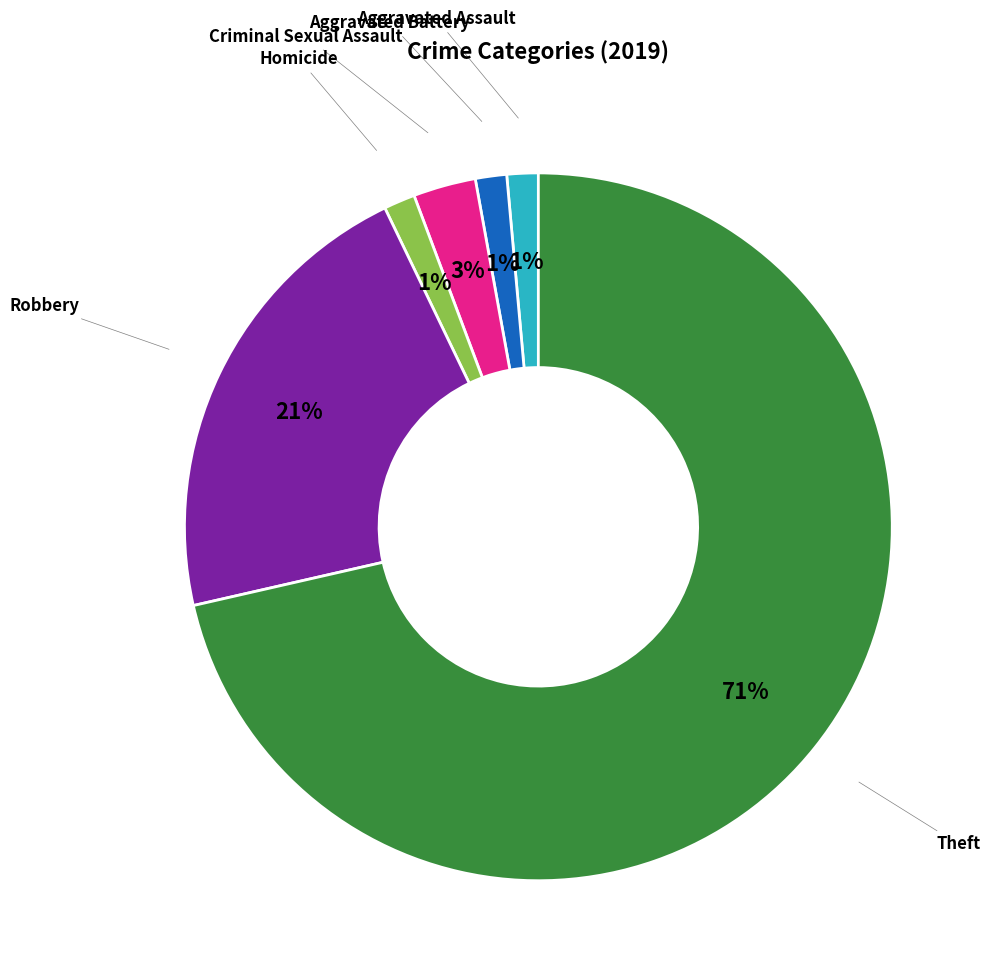

How many slices are in this pie chart?

6